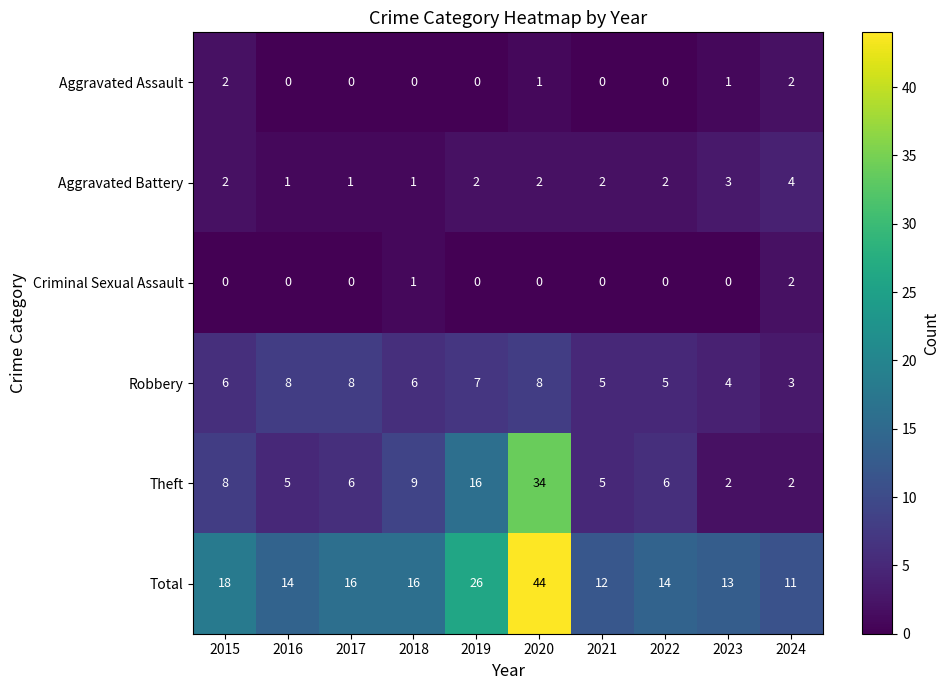

Which series has the largest total across all categories?

Total